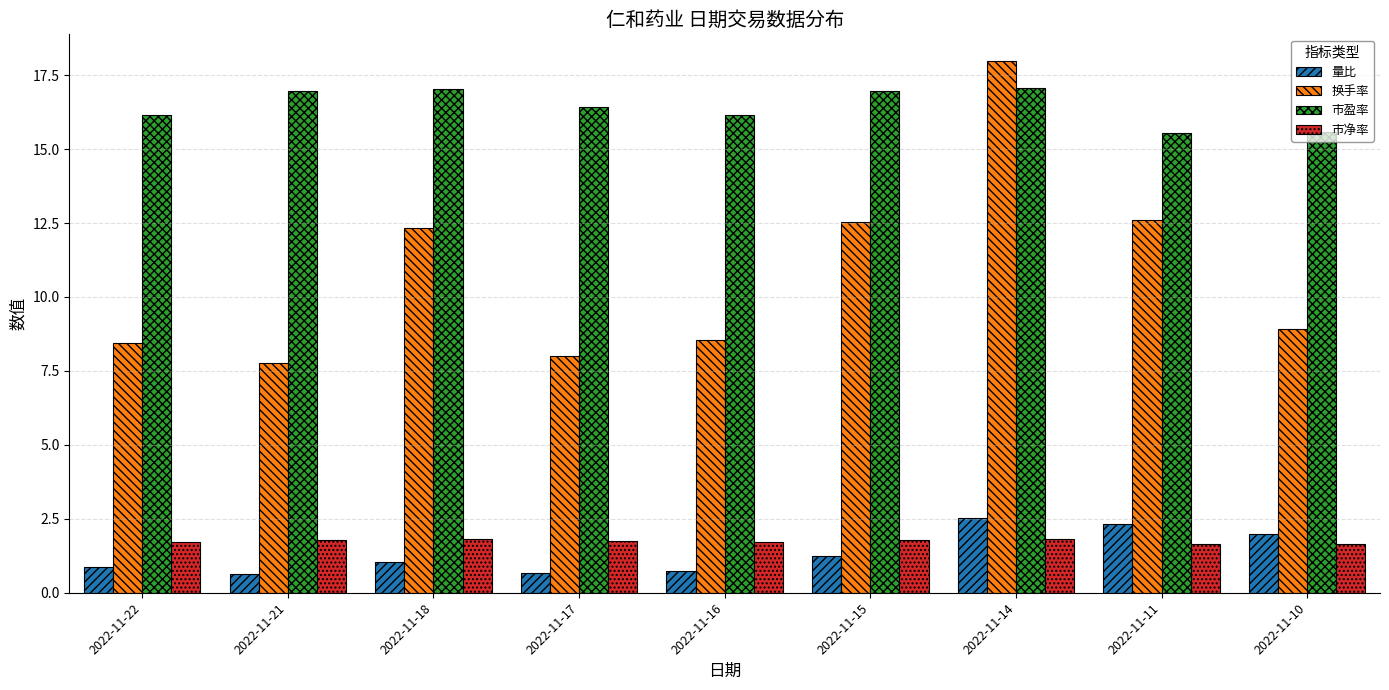

What is the approximate value of 量比 at 2022-11-21?

0.7